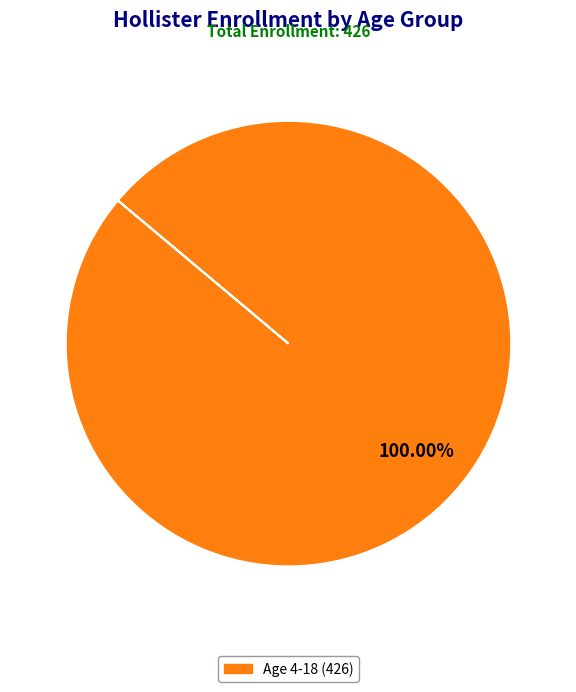

Is there any slice that represents more than half of the pie?

Yes